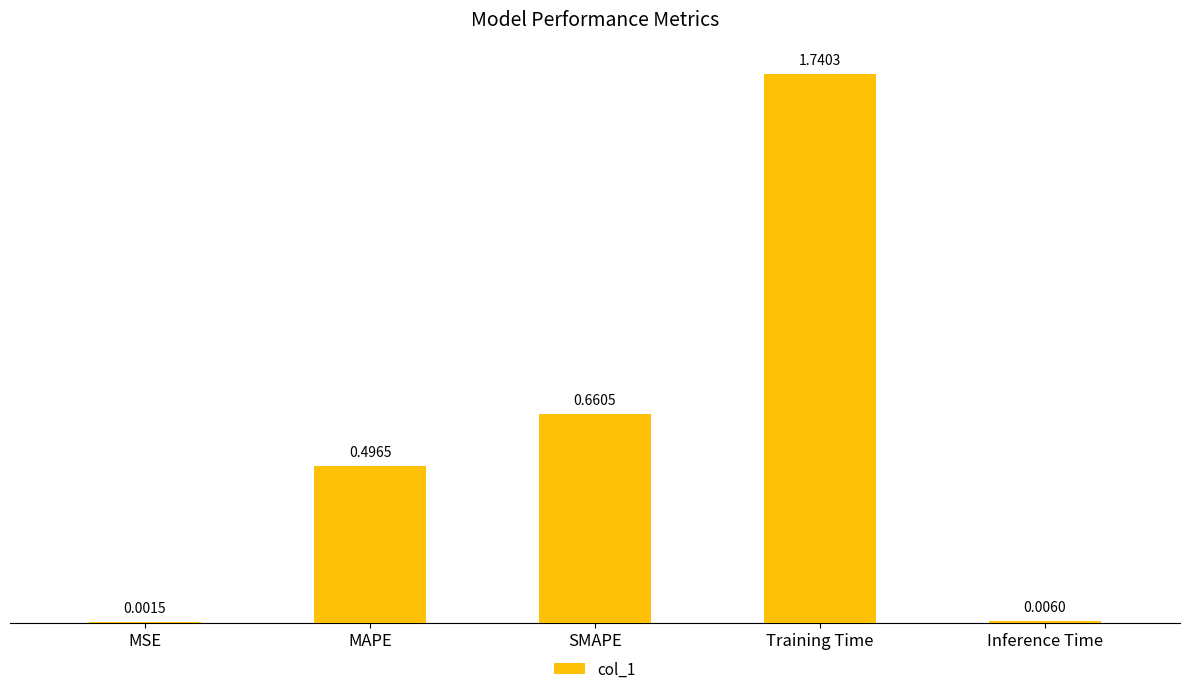

Where is the data nearest to the value 0?

MSE